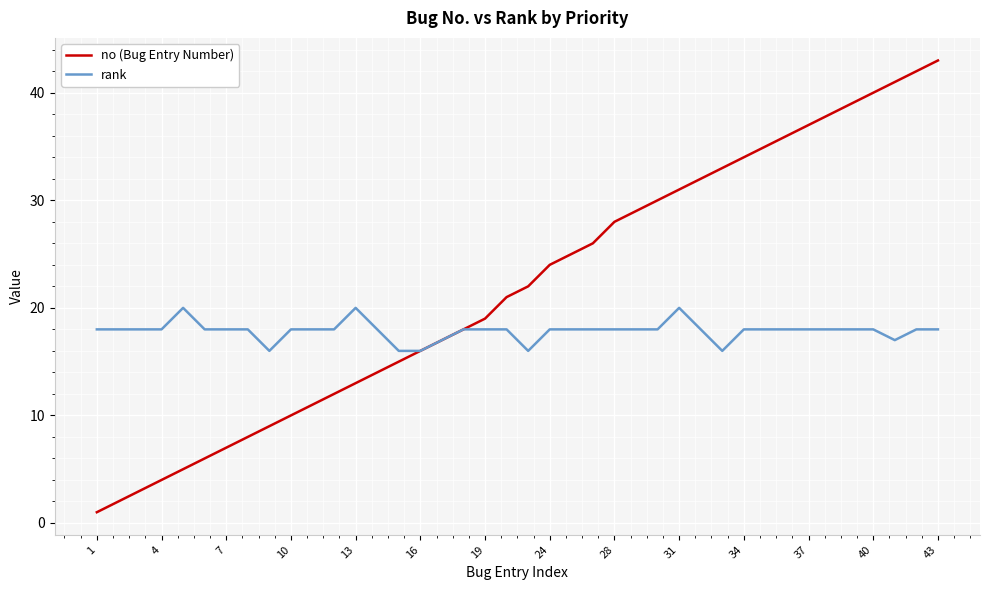

Which series has the largest total across all categories?

no (Bug Entry Number)